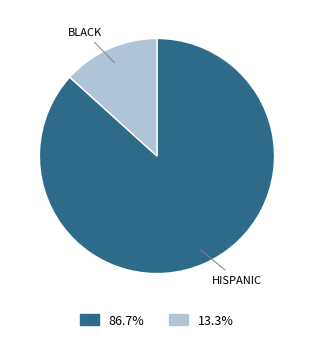

What is the majority slice?

HISPANIC